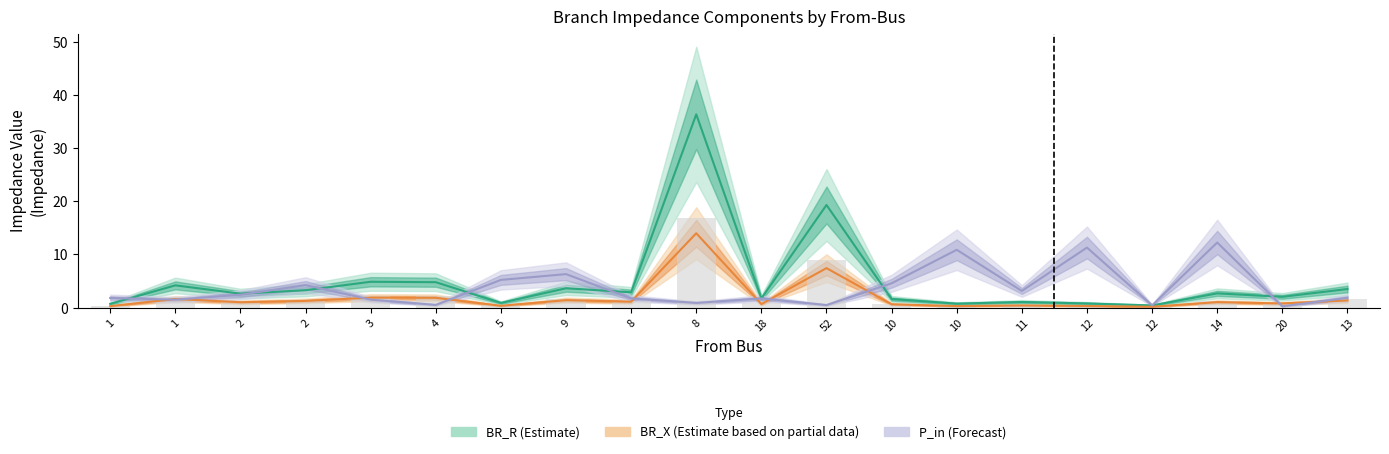

Reading left to right, extract all data points from this chart.

BR_R (Estimate): 1=0.7	1=4.2	2=2.6	2=3.3	3=4.9	4=4.8	5=0.9	9=3.6	8=2.9	8=36.4	18=1.7	52=19.3	10=1.6	10=0.7	11=1.1	12=0.8	12=0.4	14=2.7	20=2.0	13=3.5
BR_X (Estimate based on partial data): 1=0.3	1=1.6	2=1.0	2=1.3	3=1.9	4=1.8	5=0.3	9=1.4	8=1.1	8=14.0	18=0.7	52=7.4	10=0.6	10=0.3	11=0.4	12=0.3	12=0.2	14=1.0	20=0.8	13=1.3
P_in (Forecast): 1=1.8	1=1.5	2=2.4	2=4.2	3=1.5	4=0.5	5=5.2	9=6.3	8=1.7	8=0.9	18=1.7	52=0.5	10=4.6	10=10.9	11=3.1	12=11.3	12=0.4	14=12.2	20=0.2	13=1.8